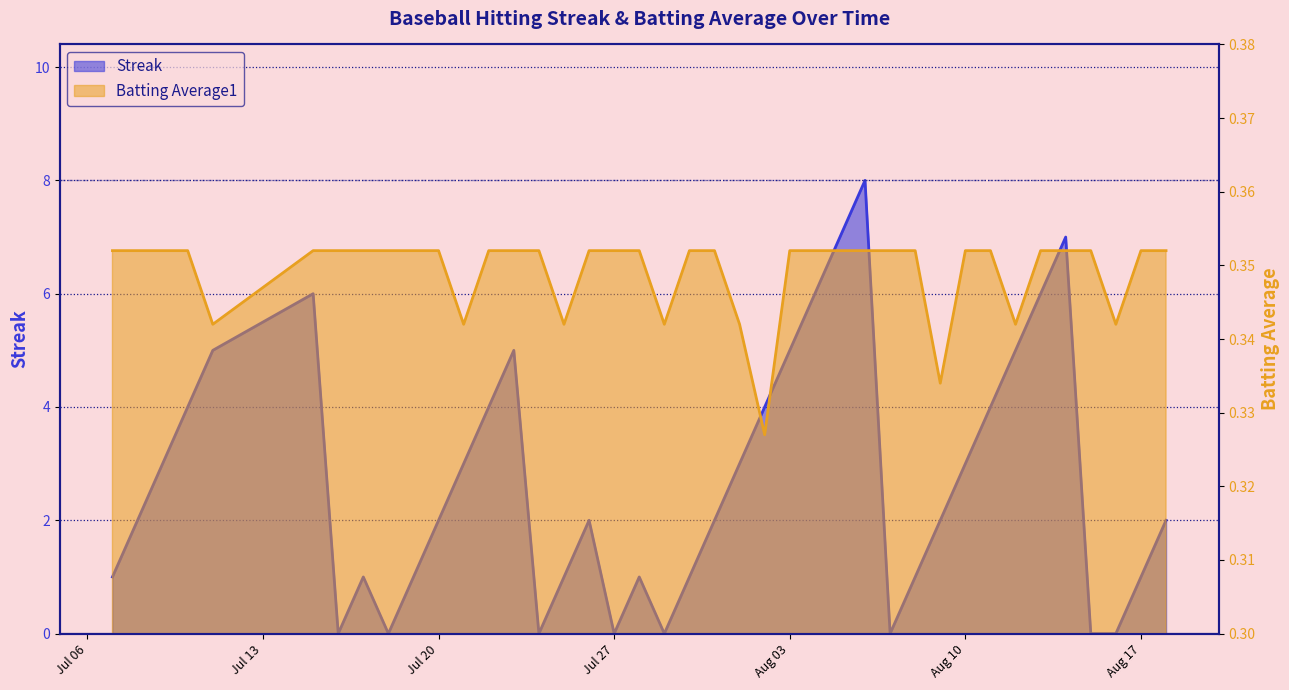

After their last crossing, which series has the higher values: Streak or Batting Average1?

Streak